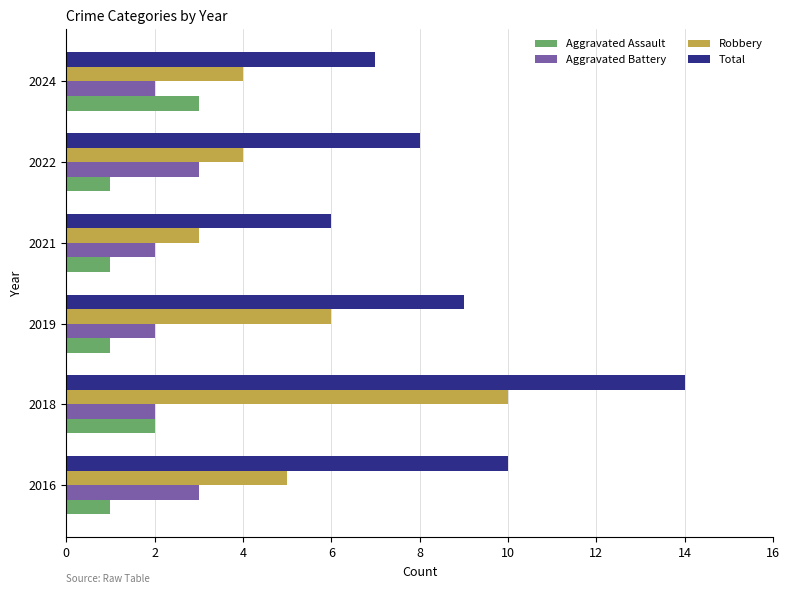

Which series has the largest total across all categories?

Total